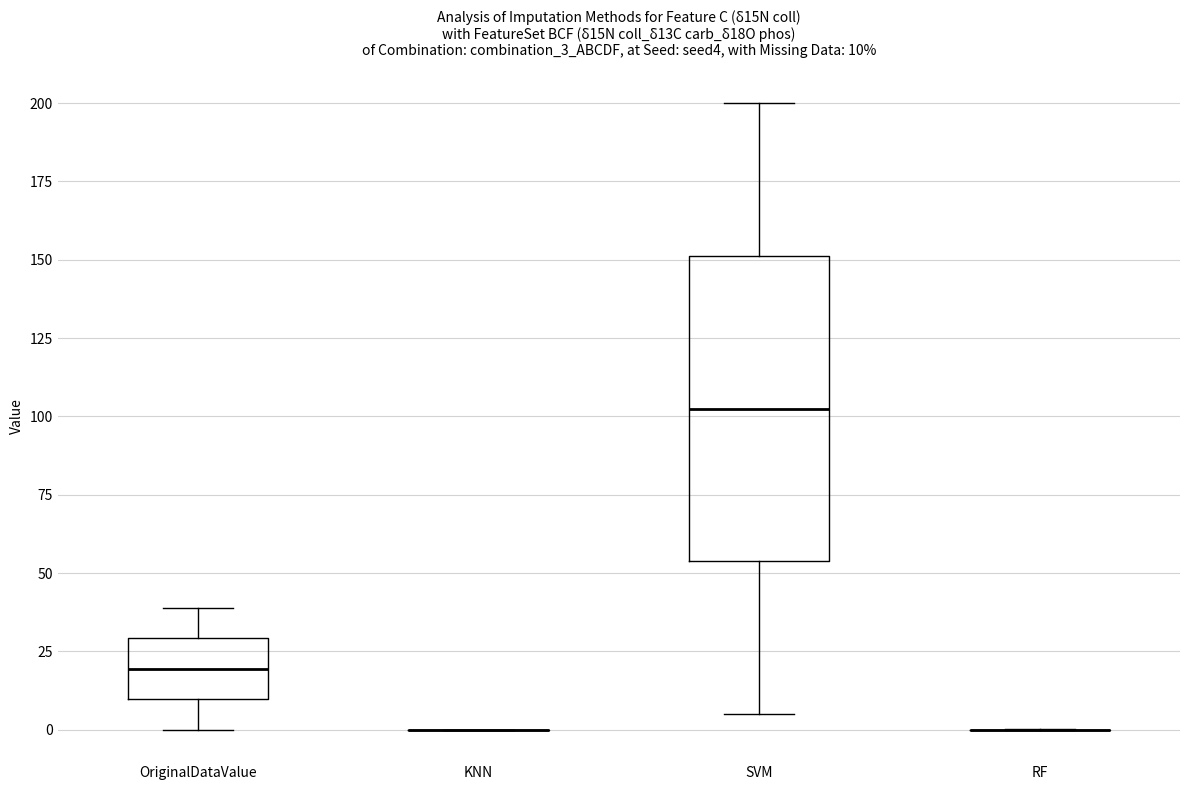

Which box is the tallest, from its lower edge to its upper edge?

SVM